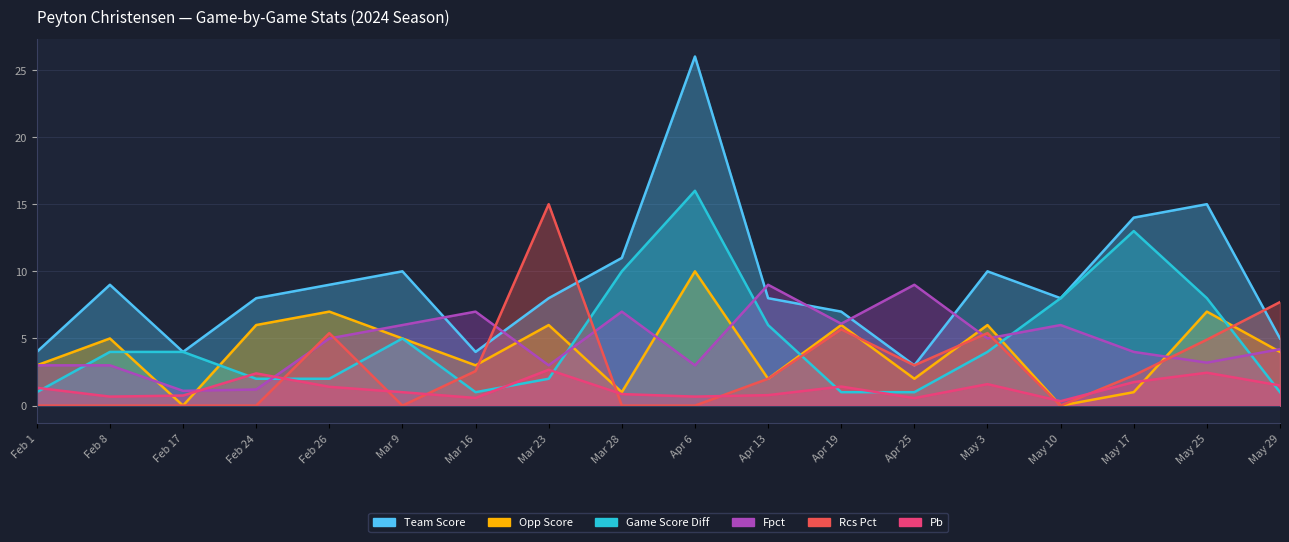

What is the average value of the RCS_PCT series?

3.0